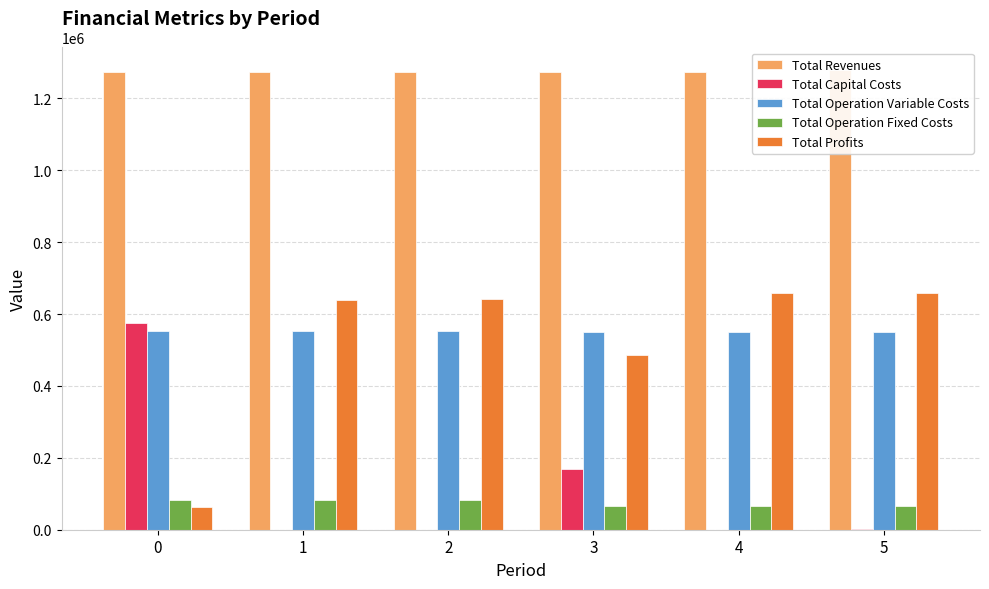

What are all the series names shown in the legend?

Total Revenues, Total Capital Costs, Total Operation Variable Costs, Total Operation Fixed Costs, Total Profits